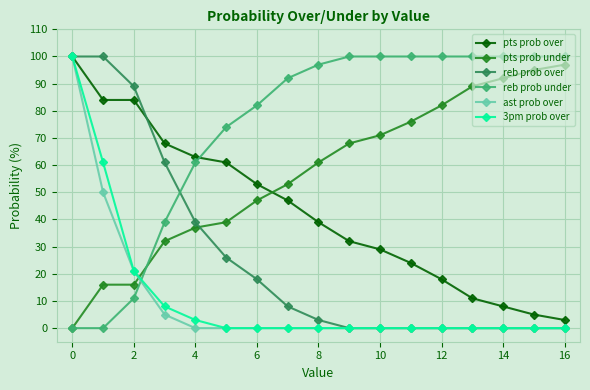

True or false: pts prob under has more than 1 points higher than both neighbors.

False